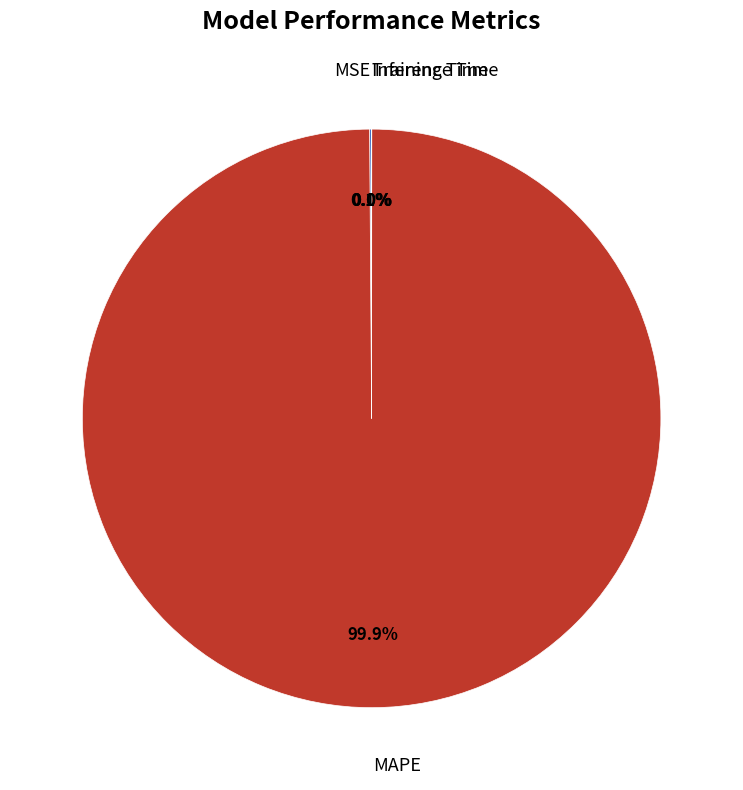

Is there any slice that represents more than half of the pie?

Yes